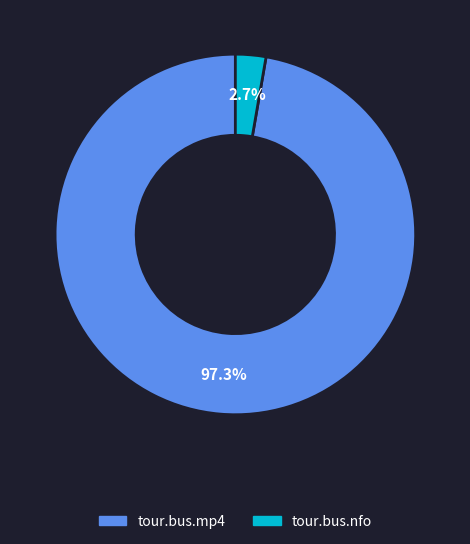

Is there a majority slice in this chart?

Yes